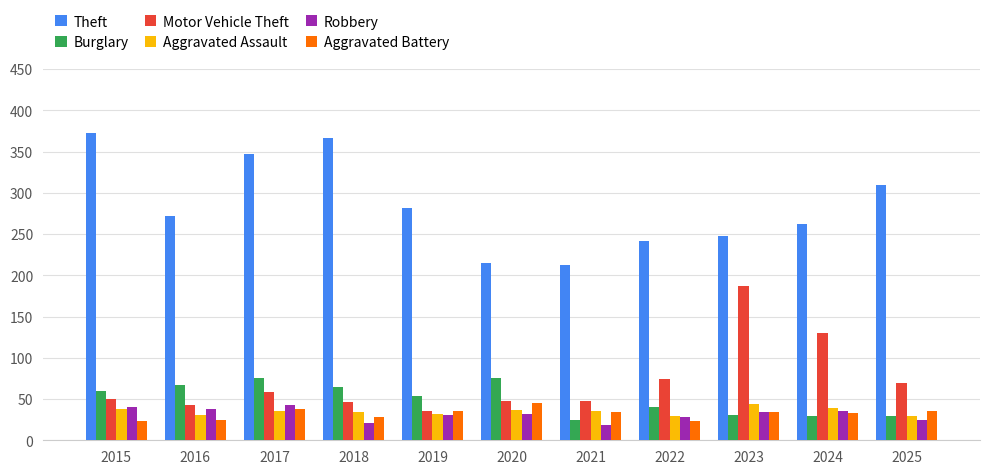

What is the smallest value displayed?

18